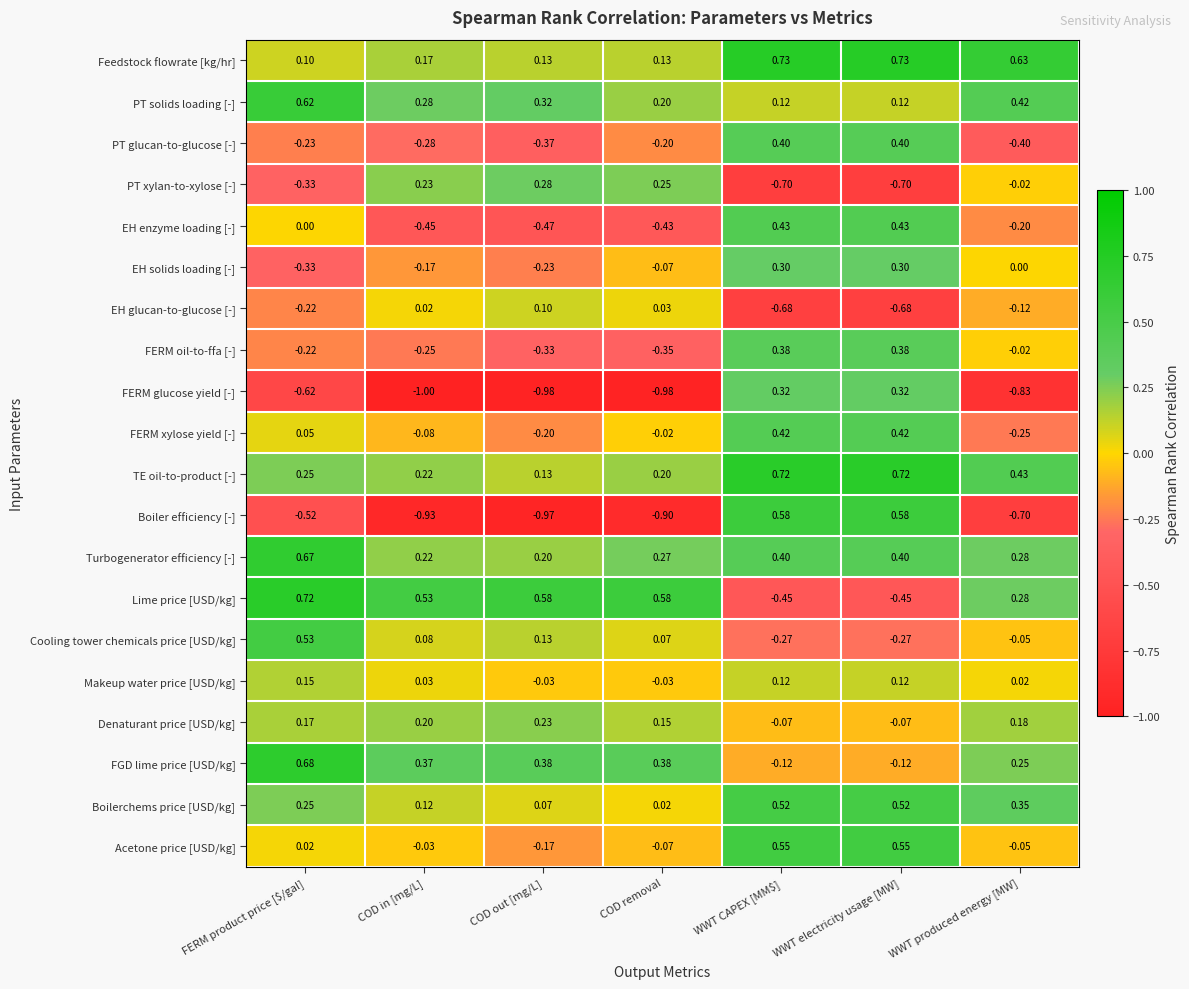

Count the number of data series in this chart.

20